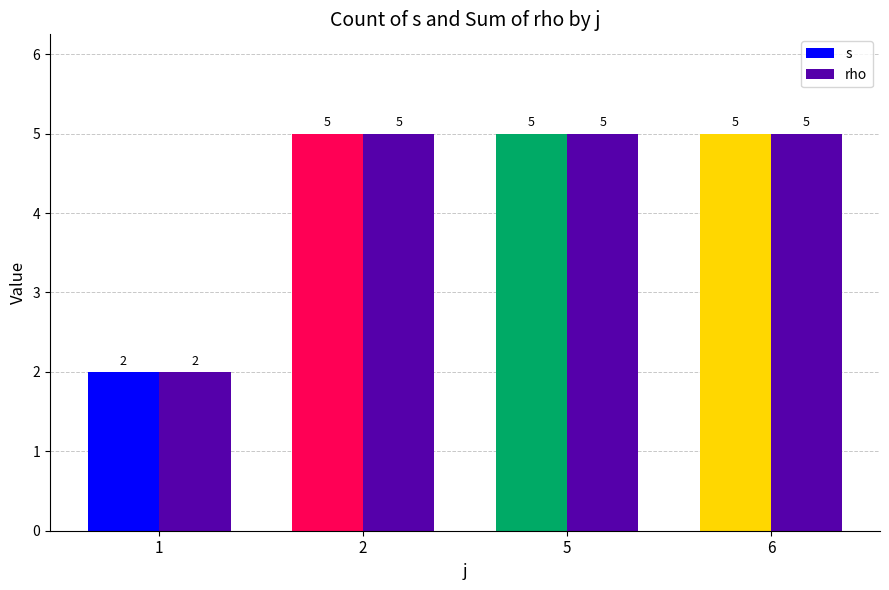

At which label is rho closest to 3?

1